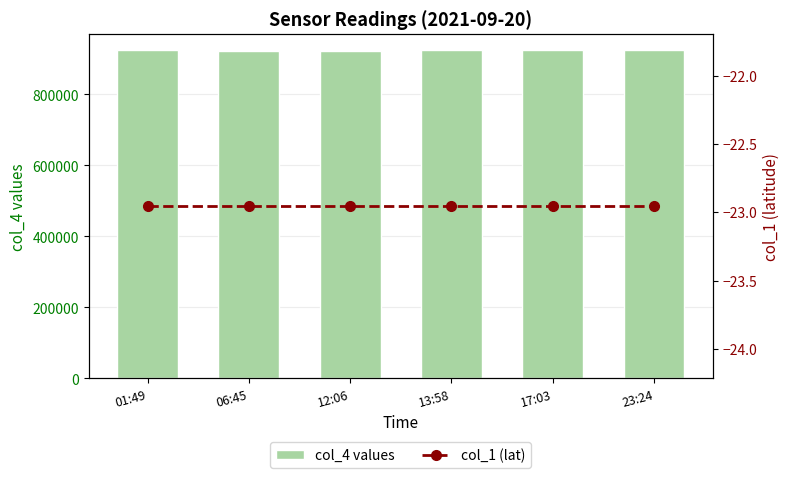

Is it true that col_1 (lat) equals -23.0 at 13:58?

True